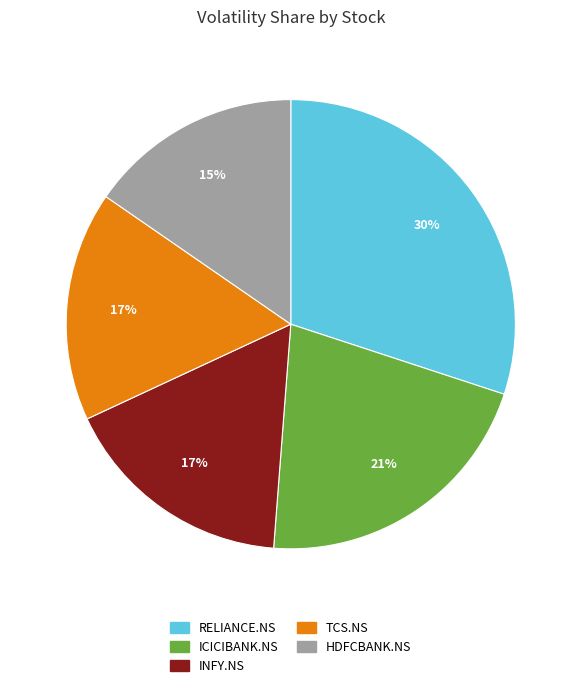

Combined, do ICICIBANK.NS and INFY.NS account for over 50%?

No